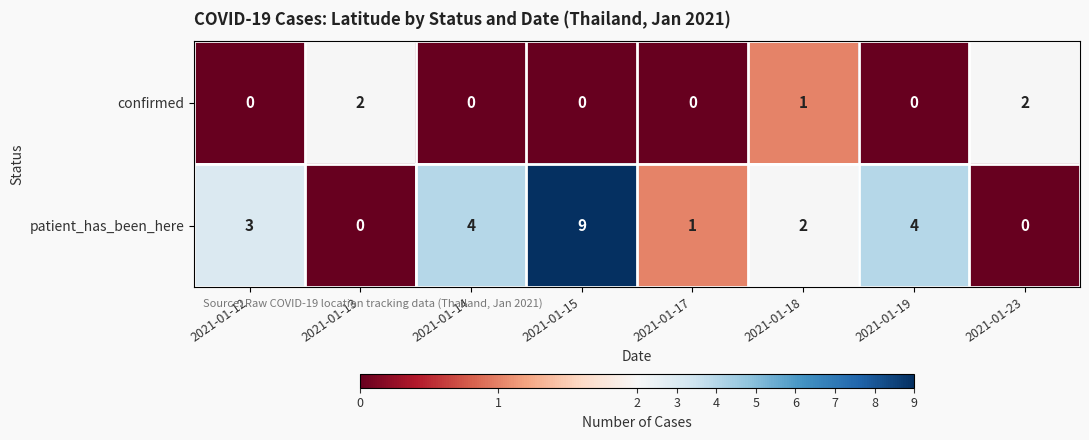

How many data points in patient_has_been_here are less than 3?

4